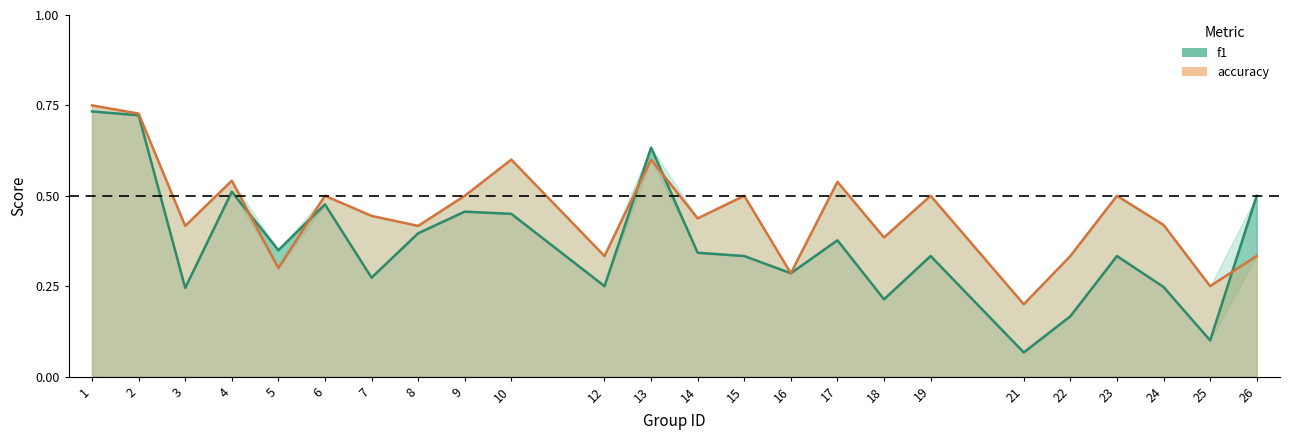

In accuracy, how many points are lower than both neighbors (excluding endpoints)?

9